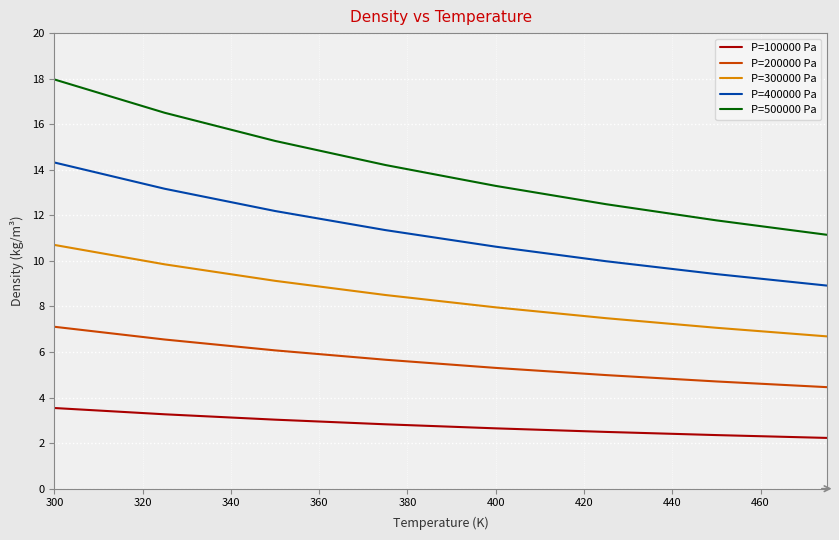

How many values in the P=500000 Pa series exceed 14?

4